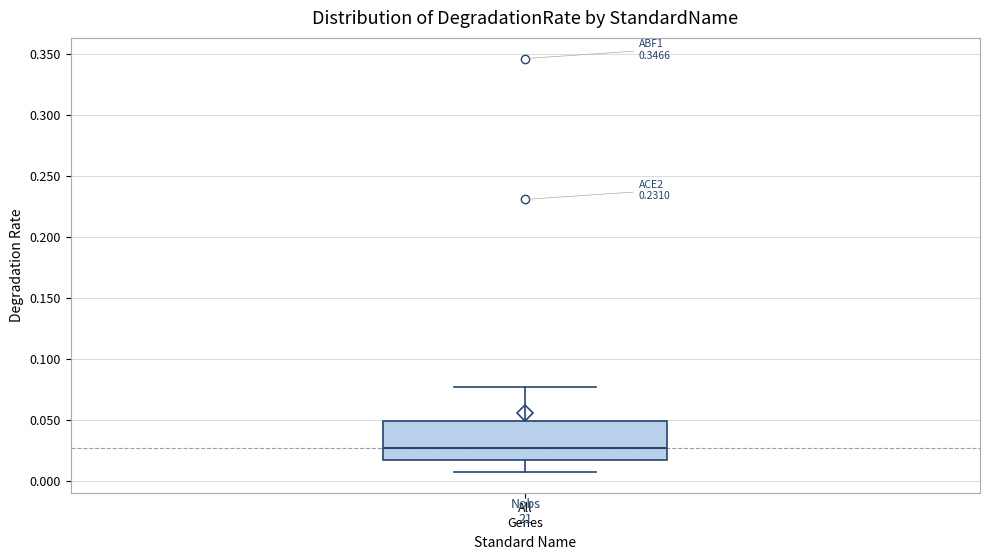

Where is the upper edge of the box for All Genes on the y-axis? The values are not printed on the chart, so give them approximately, as read against the axis.

0.050